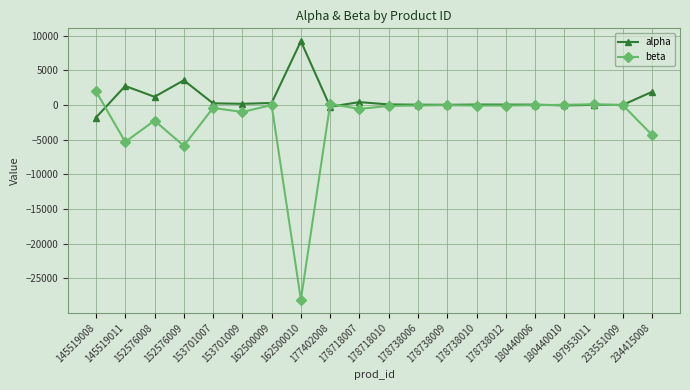

At which category does beta reach its first local valley?

145519011